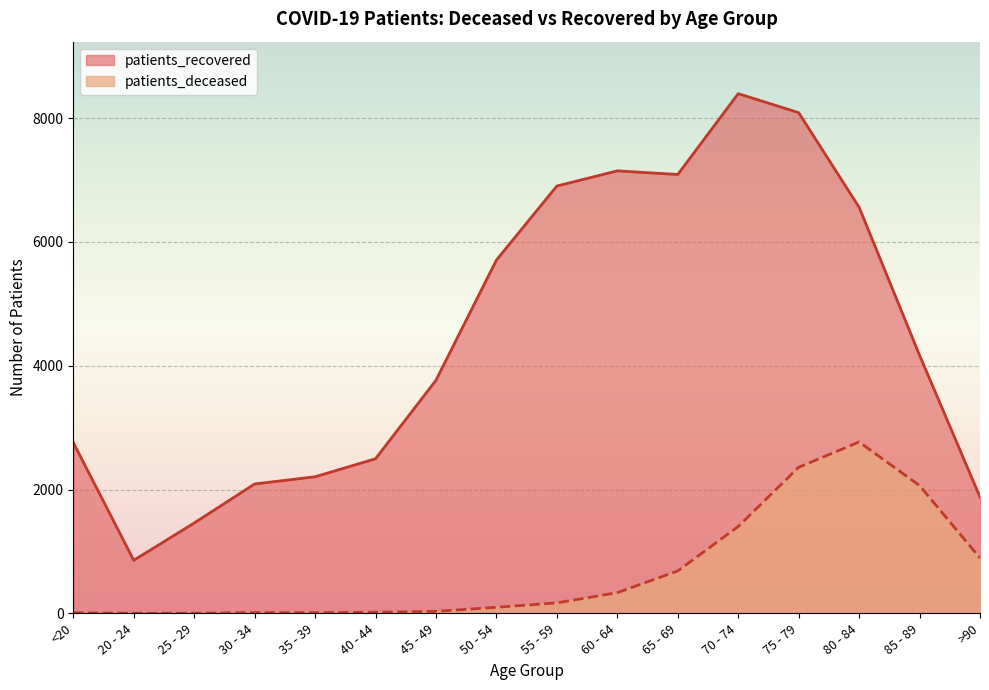

Rank the series by their maximum value, from highest to lowest.

patients_recovered, patients_deceased